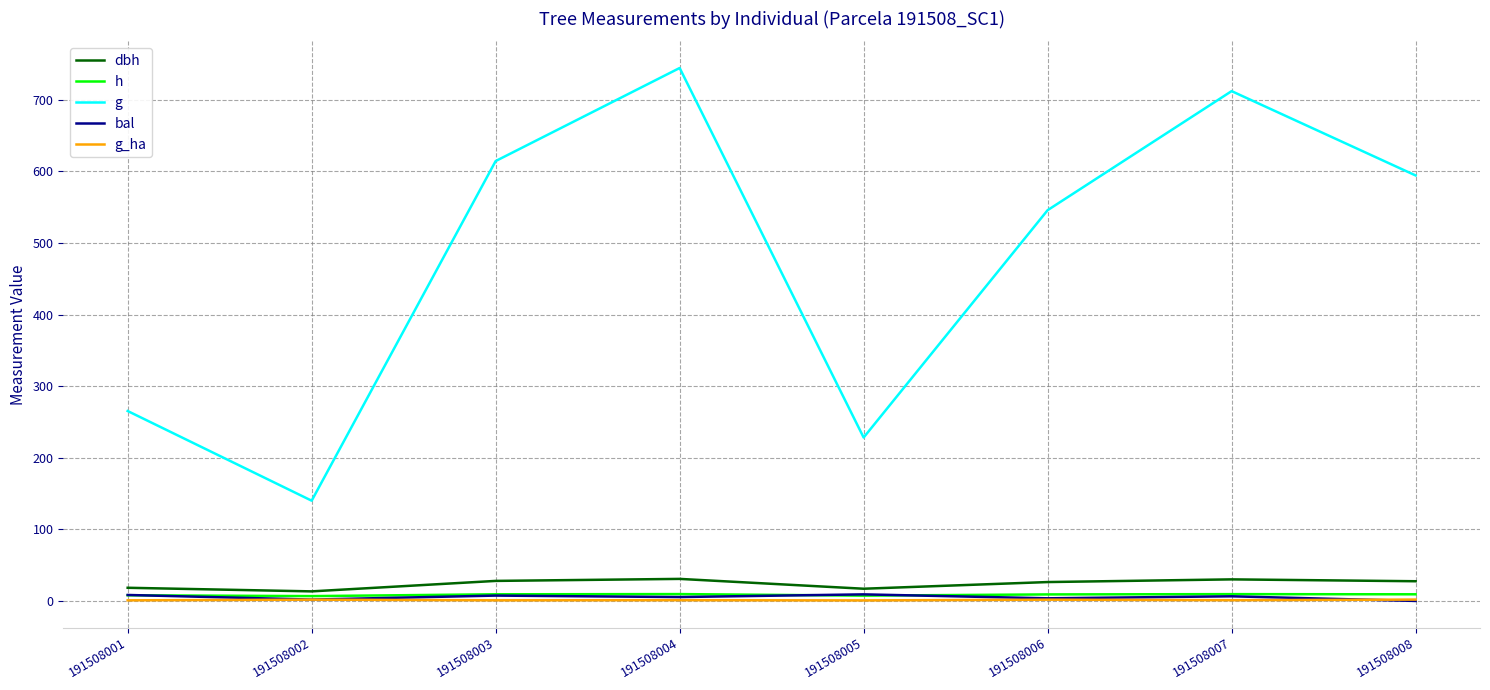

True or false: dbh and bal cross at least once.

False